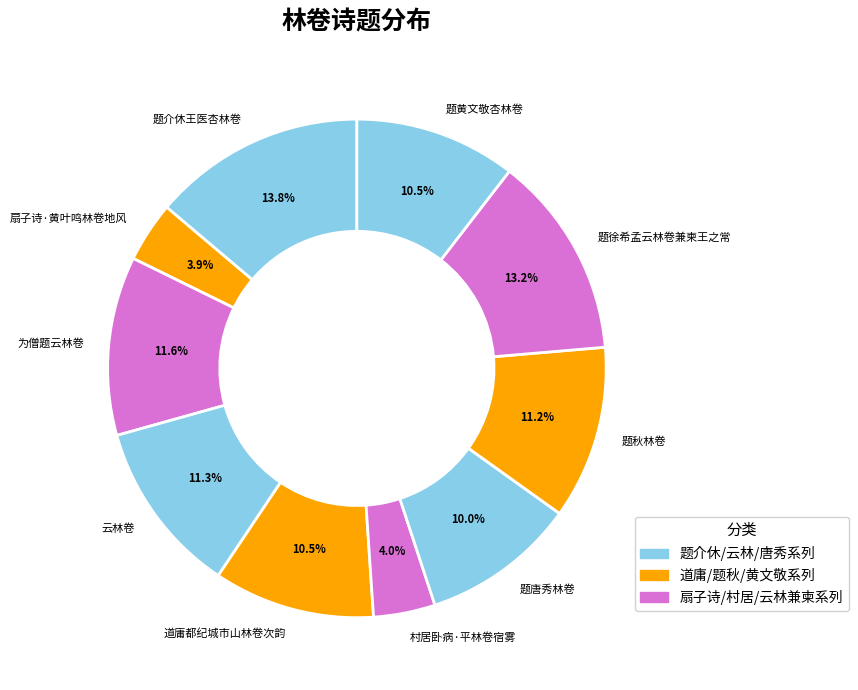

What percentage is the 为僧题云林卷 slice, to the nearest percent?

12%